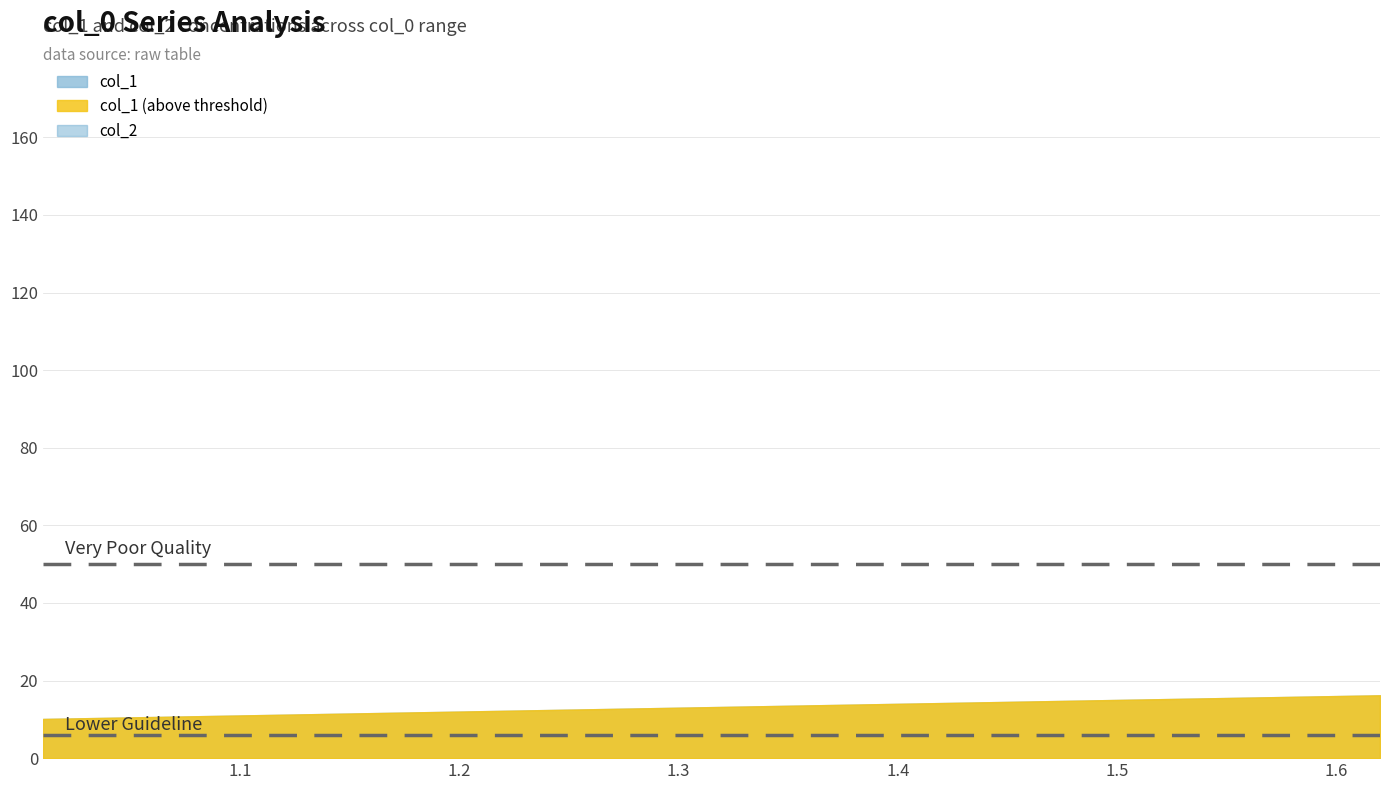

Which label corresponds to the largest value in the chart?

1.62